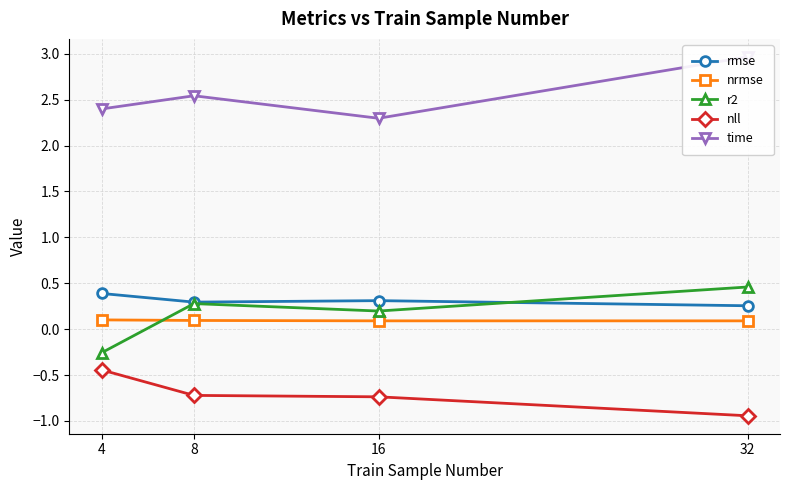

Rank the categories by time value from lowest to highest.

16, 4, 8, 32